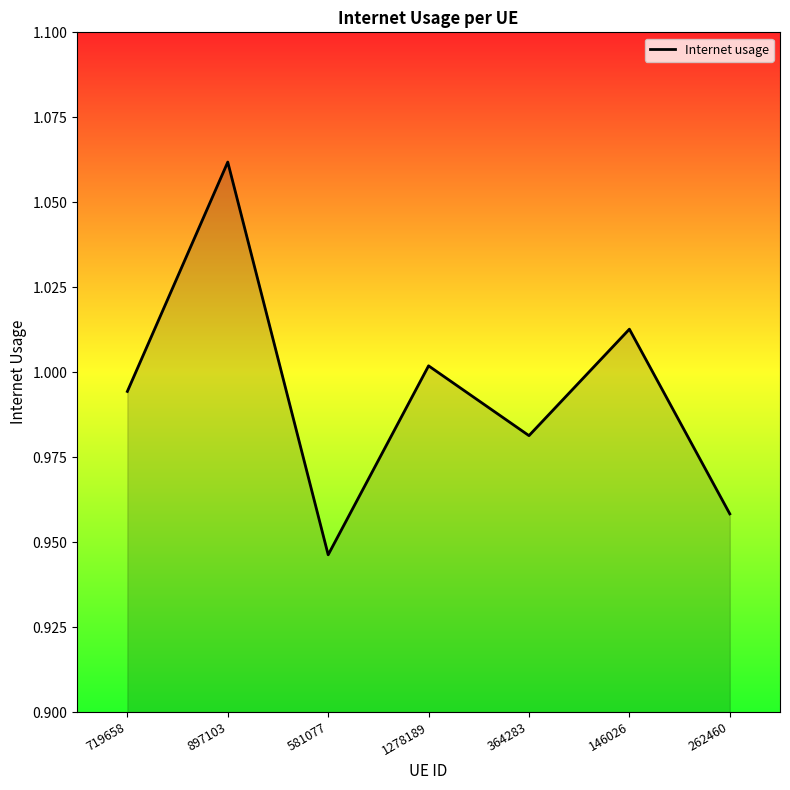

List the labels in order of value, smallest first.

581077, 262460, 364283, 719658, 1278189, 146026, 897103